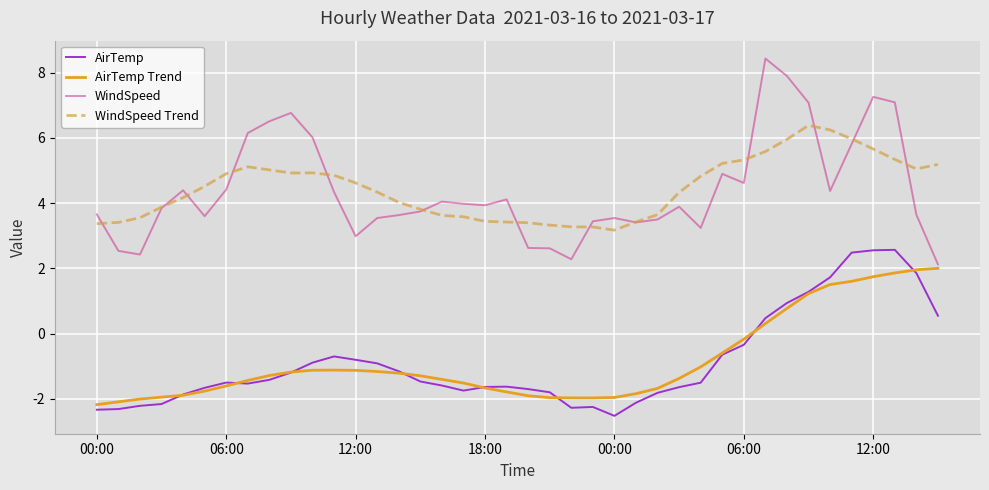

True or false: WindSpeed Trend and AirTemp Trend intersect in this chart.

False